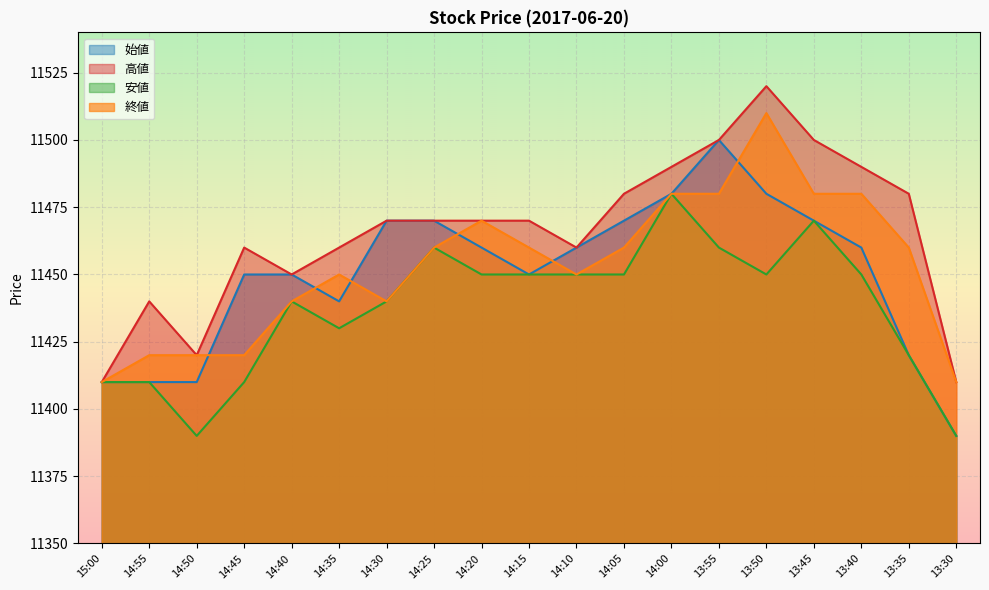

How many series are shown in this chart?

4